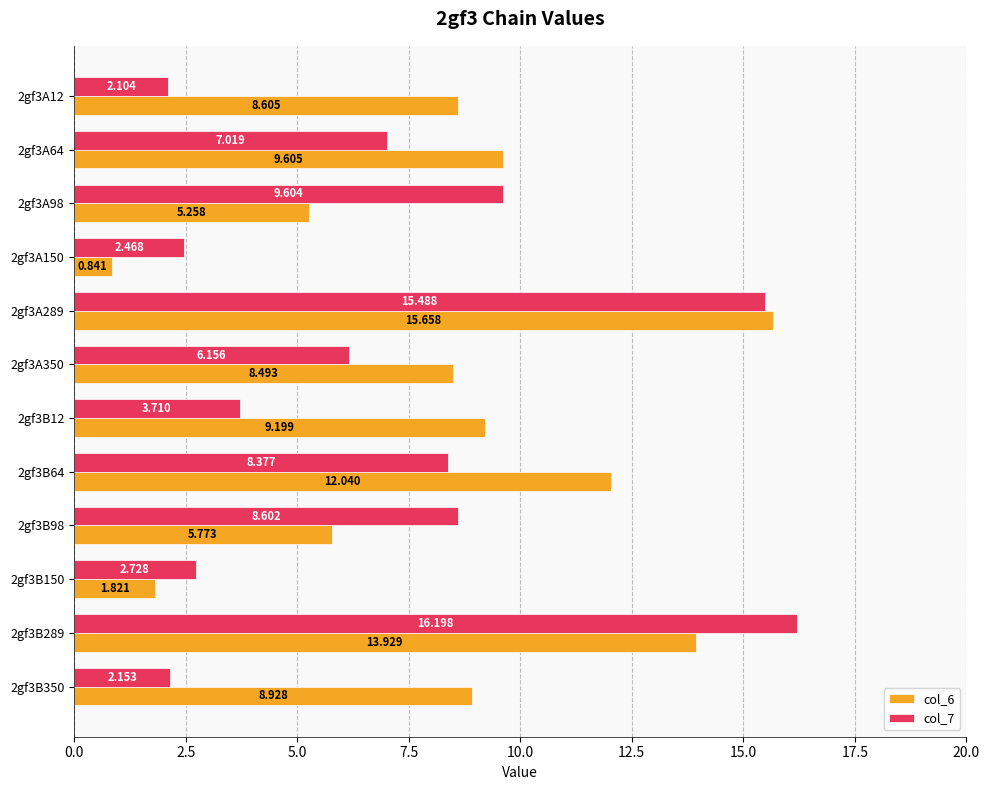

Is the value of col_7 at 2gf3A98 greater than the value of col_6 at 2gf3B150?

Yes